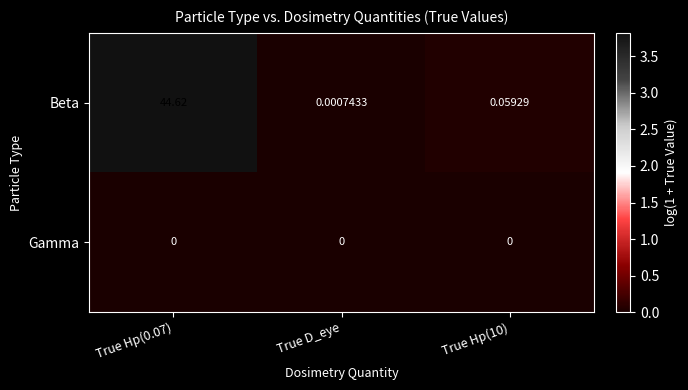

At which category is the sum across all series the highest?

True Hp(0.07)